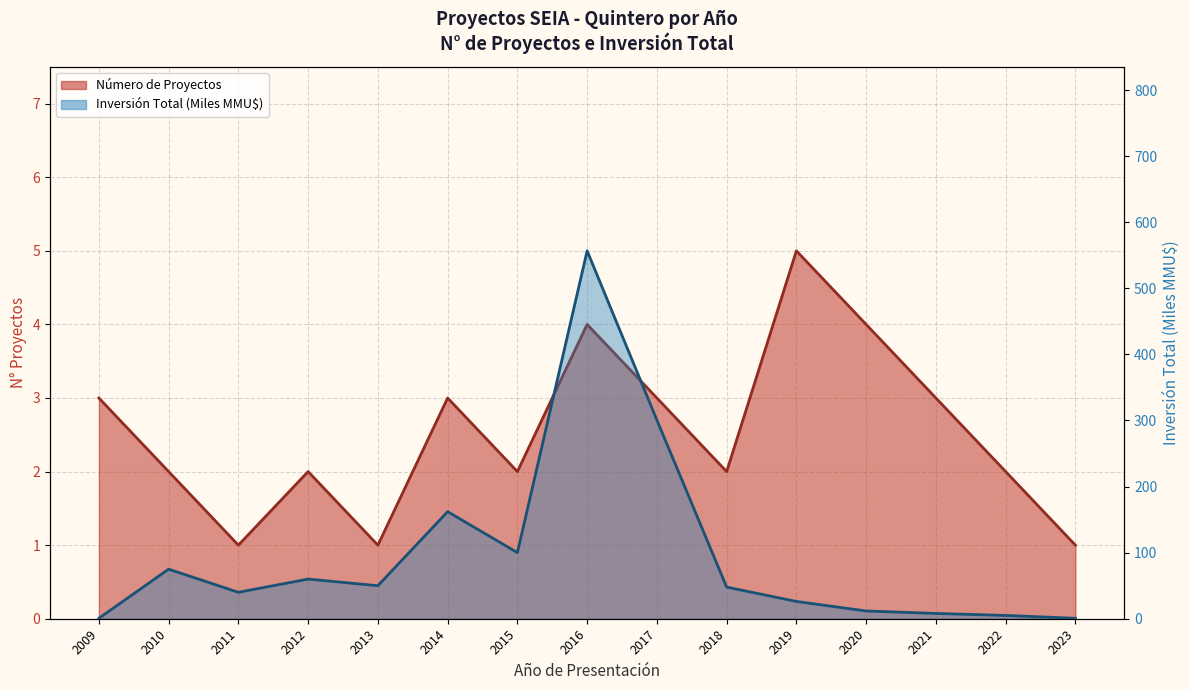

True or false: Número de Proyectos has a value of 1.0 at 2021.

False